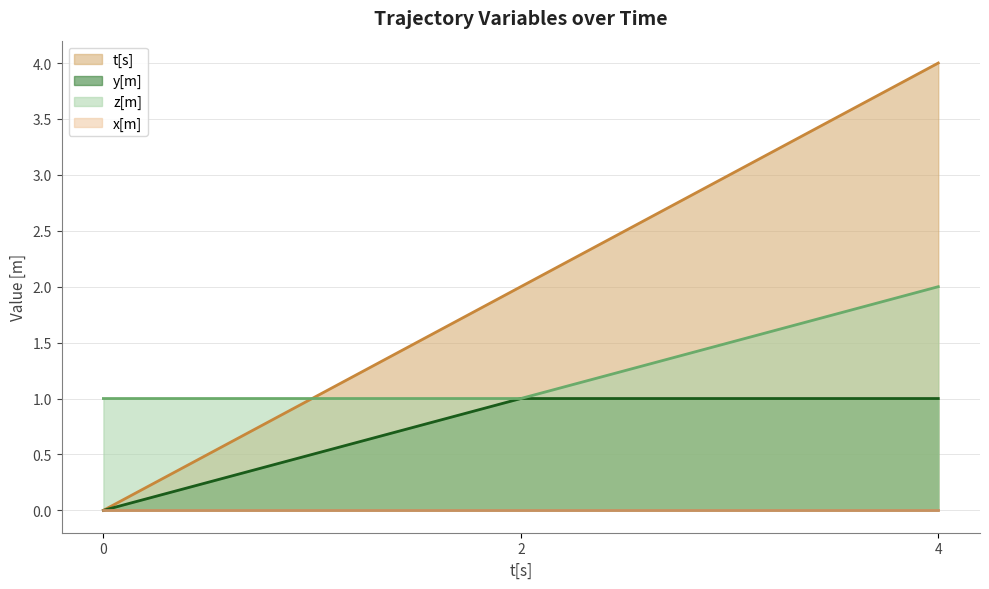

List the labels in order of t[s] value, smallest first.

0, 2, 4